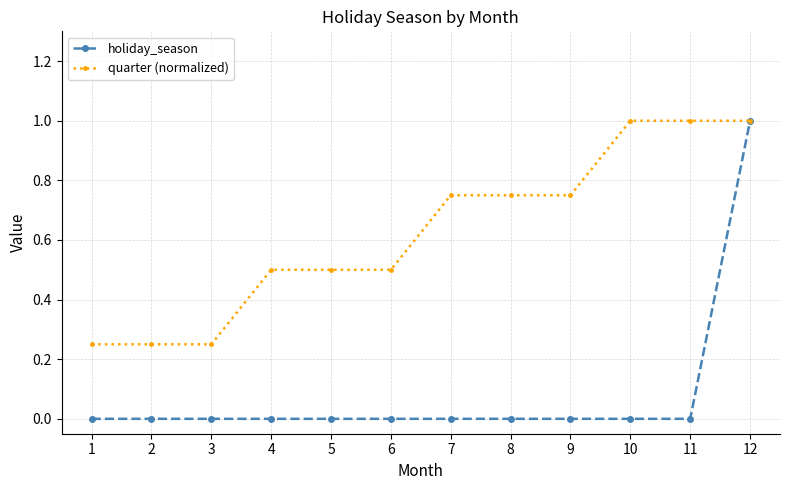

Rank the series at 11 from highest to lowest value.

quarter (normalized), holiday_season